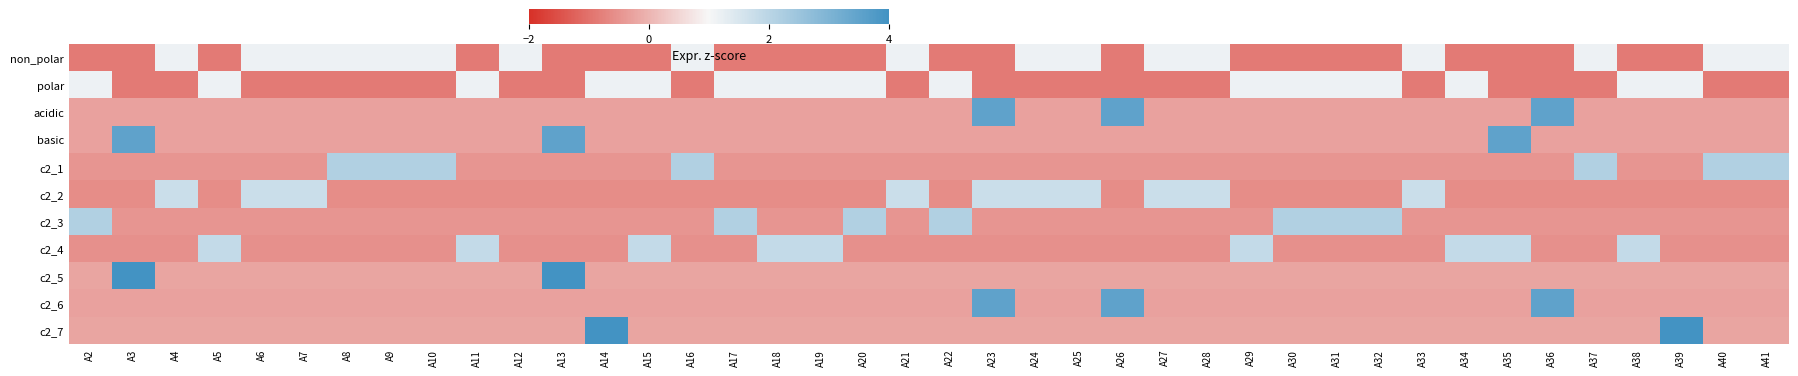

Reading right to left, what are all the values shown in this chart?

non_polar: A41=1.2	A40=1.2	A39=-0.9	A38=-0.9	A37=1.2	A36=-0.9	A35=-0.9	A34=-0.9	A33=1.2	A32=-0.9	A31=-0.9	A30=-0.9	A29=-0.9	A28=1.2	A27=1.2	A26=-0.9	A25=1.2	A24=1.2	A23=-0.9	A22=-0.9	A21=1.2	A20=-0.9	A19=-0.9	A18=-0.9	A17=-0.9	A16=1.2	A15=-0.9	A14=-0.9	A13=-0.9	A12=1.2	A11=-0.9	A10=1.2	A9=1.2	A8=1.2	A7=1.2	A6=1.2	A5=-0.9	A4=1.2	A3=-0.9	A2=-0.9
polar: A41=-0.9	A40=-0.9	A39=1.2	A38=1.2	A37=-0.9	A36=-0.9	A35=-0.9	A34=1.2	A33=-0.9	A32=1.2	A31=1.2	A30=1.2	A29=1.2	A28=-0.9	A27=-0.9	A26=-0.9	A25=-0.9	A24=-0.9	A23=-0.9	A22=1.2	A21=-0.9	A20=1.2	A19=1.2	A18=1.2	A17=1.2	A16=-0.9	A15=1.2	A14=1.2	A13=-0.9	A12=-0.9	A11=1.2	A10=-0.9	A9=-0.9	A8=-0.9	A7=-0.9	A6=-0.9	A5=1.2	A4=-0.9	A3=-0.9	A2=1.2
acidic: A41=-0.3	A40=-0.3	A39=-0.3	A38=-0.3	A37=-0.3	A36=3.5	A35=-0.3	A34=-0.3	A33=-0.3	A32=-0.3	A31=-0.3	A30=-0.3	A29=-0.3	A28=-0.3	A27=-0.3	A26=3.5	A25=-0.3	A24=-0.3	A23=3.5	A22=-0.3	A21=-0.3	A20=-0.3	A19=-0.3	A18=-0.3	A17=-0.3	A16=-0.3	A15=-0.3	A14=-0.3	A13=-0.3	A12=-0.3	A11=-0.3	A10=-0.3	A9=-0.3	A8=-0.3	A7=-0.3	A6=-0.3	A5=-0.3	A4=-0.3	A3=-0.3	A2=-0.3
basic: A41=-0.3	A40=-0.3	A39=-0.3	A38=-0.3	A37=-0.3	A36=-0.3	A35=3.5	A34=-0.3	A33=-0.3	A32=-0.3	A31=-0.3	A30=-0.3	A29=-0.3	A28=-0.3	A27=-0.3	A26=-0.3	A25=-0.3	A24=-0.3	A23=-0.3	A22=-0.3	A21=-0.3	A20=-0.3	A19=-0.3	A18=-0.3	A17=-0.3	A16=-0.3	A15=-0.3	A14=-0.3	A13=3.5	A12=-0.3	A11=-0.3	A10=-0.3	A9=-0.3	A8=-0.3	A7=-0.3	A6=-0.3	A5=-0.3	A4=-0.3	A3=3.5	A2=-0.3
c2_1: A41=2.2	A40=2.2	A39=-0.5	A38=-0.5	A37=2.2	A36=-0.5	A35=-0.5	A34=-0.5	A33=-0.5	A32=-0.5	A31=-0.5	A30=-0.5	A29=-0.5	A28=-0.5	A27=-0.5	A26=-0.5	A25=-0.5	A24=-0.5	A23=-0.5	A22=-0.5	A21=-0.5	A20=-0.5	A19=-0.5	A18=-0.5	A17=-0.5	A16=2.2	A15=-0.5	A14=-0.5	A13=-0.5	A12=-0.5	A11=-0.5	A10=2.2	A9=2.2	A8=2.2	A7=-0.5	A6=-0.5	A5=-0.5	A4=-0.5	A3=-0.5	A2=-0.5
c2_2: A41=-0.6	A40=-0.6	A39=-0.6	A38=-0.6	A37=-0.6	A36=-0.6	A35=-0.6	A34=-0.6	A33=1.7	A32=-0.6	A31=-0.6	A30=-0.6	A29=-0.6	A28=1.7	A27=1.7	A26=-0.6	A25=1.7	A24=1.7	A23=1.7	A22=-0.6	A21=1.7	A20=-0.6	A19=-0.6	A18=-0.6	A17=-0.6	A16=-0.6	A15=-0.6	A14=-0.6	A13=-0.6	A12=-0.6	A11=-0.6	A10=-0.6	A9=-0.6	A8=-0.6	A7=1.7	A6=1.7	A5=-0.6	A4=1.7	A3=-0.6	A2=-0.6
c2_3: A41=-0.5	A40=-0.5	A39=-0.5	A38=-0.5	A37=-0.5	A36=-0.5	A35=-0.5	A34=-0.5	A33=-0.5	A32=2.2	A31=2.2	A30=2.2	A29=-0.5	A28=-0.5	A27=-0.5	A26=-0.5	A25=-0.5	A24=-0.5	A23=-0.5	A22=2.2	A21=-0.5	A20=2.2	A19=-0.5	A18=-0.5	A17=2.2	A16=-0.5	A15=-0.5	A14=-0.5	A13=-0.5	A12=-0.5	A11=-0.5	A10=-0.5	A9=-0.5	A8=-0.5	A7=-0.5	A6=-0.5	A5=-0.5	A4=-0.5	A3=-0.5	A2=2.2
c2_4: A41=-0.5	A40=-0.5	A39=-0.5	A38=1.9	A37=-0.5	A36=-0.5	A35=1.9	A34=1.9	A33=-0.5	A32=-0.5	A31=-0.5	A30=-0.5	A29=1.9	A28=-0.5	A27=-0.5	A26=-0.5	A25=-0.5	A24=-0.5	A23=-0.5	A22=-0.5	A21=-0.5	A20=-0.5	A19=1.9	A18=1.9	A17=-0.5	A16=-0.5	A15=1.9	A14=-0.5	A13=-0.5	A12=-0.5	A11=1.9	A10=-0.5	A9=-0.5	A8=-0.5	A7=-0.5	A6=-0.5	A5=1.9	A4=-0.5	A3=-0.5	A2=-0.5
c2_5: A41=-0.2	A40=-0.2	A39=-0.2	A38=-0.2	A37=-0.2	A36=-0.2	A35=-0.2	A34=-0.2	A33=-0.2	A32=-0.2	A31=-0.2	A30=-0.2	A29=-0.2	A28=-0.2	A27=-0.2	A26=-0.2	A25=-0.2	A24=-0.2	A23=-0.2	A22=-0.2	A21=-0.2	A20=-0.2	A19=-0.2	A18=-0.2	A17=-0.2	A16=-0.2	A15=-0.2	A14=-0.2	A13=4.4	A12=-0.2	A11=-0.2	A10=-0.2	A9=-0.2	A8=-0.2	A7=-0.2	A6=-0.2	A5=-0.2	A4=-0.2	A3=4.4	A2=-0.2
c2_6: A41=-0.3	A40=-0.3	A39=-0.3	A38=-0.3	A37=-0.3	A36=3.5	A35=-0.3	A34=-0.3	A33=-0.3	A32=-0.3	A31=-0.3	A30=-0.3	A29=-0.3	A28=-0.3	A27=-0.3	A26=3.5	A25=-0.3	A24=-0.3	A23=3.5	A22=-0.3	A21=-0.3	A20=-0.3	A19=-0.3	A18=-0.3	A17=-0.3	A16=-0.3	A15=-0.3	A14=-0.3	A13=-0.3	A12=-0.3	A11=-0.3	A10=-0.3	A9=-0.3	A8=-0.3	A7=-0.3	A6=-0.3	A5=-0.3	A4=-0.3	A3=-0.3	A2=-0.3
c2_7: A41=-0.2	A40=-0.2	A39=4.4	A38=-0.2	A37=-0.2	A36=-0.2	A35=-0.2	A34=-0.2	A33=-0.2	A32=-0.2	A31=-0.2	A30=-0.2	A29=-0.2	A28=-0.2	A27=-0.2	A26=-0.2	A25=-0.2	A24=-0.2	A23=-0.2	A22=-0.2	A21=-0.2	A20=-0.2	A19=-0.2	A18=-0.2	A17=-0.2	A16=-0.2	A15=-0.2	A14=4.4	A13=-0.2	A12=-0.2	A11=-0.2	A10=-0.2	A9=-0.2	A8=-0.2	A7=-0.2	A6=-0.2	A5=-0.2	A4=-0.2	A3=-0.2	A2=-0.2